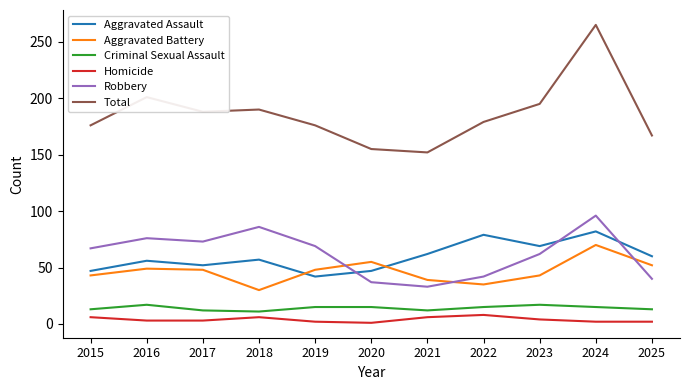

Which category has the highest value in the Aggravated Assault series?

2024